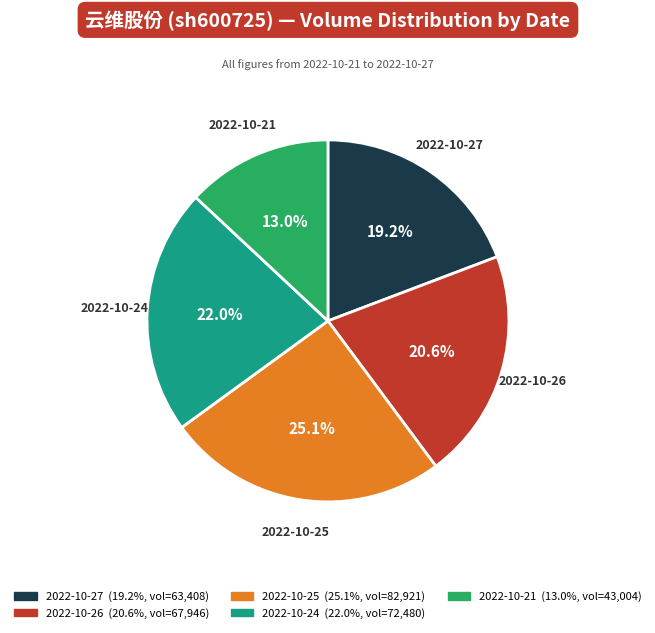

Is it true that 2022-10-25 is 36% of the pie?

False